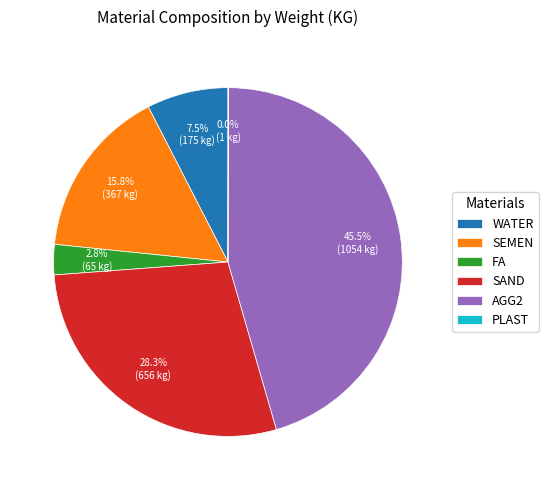

Which slice is the largest?

AGG2